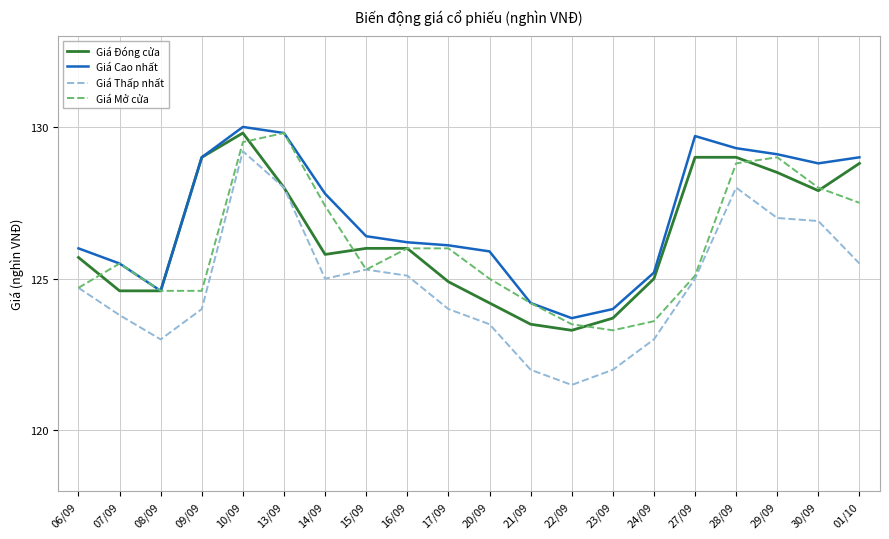

Reading left to right, transcribe all the data shown in this chart.

Giá Đóng cửa: 06/09=125.7	07/09=124.6	08/09=124.6	09/09=129.0	10/09=129.8	13/09=128.0	14/09=125.8	15/09=126.0	16/09=126.0	17/09=124.9	20/09=124.2	21/09=123.5	22/09=123.3	23/09=123.7	24/09=125.0	27/09=129.0	28/09=129.0	29/09=128.5	30/09=127.9	01/10=128.8
Giá Cao nhất: 06/09=126.0	07/09=125.5	08/09=124.6	09/09=129.0	10/09=130.0	13/09=129.8	14/09=127.8	15/09=126.4	16/09=126.2	17/09=126.1	20/09=125.9	21/09=124.2	22/09=123.7	23/09=124.0	24/09=125.2	27/09=129.7	28/09=129.3	29/09=129.1	30/09=128.8	01/10=129.0
Giá Thấp nhất: 06/09=124.7	07/09=123.8	08/09=123.0	09/09=124.0	10/09=129.2	13/09=128.0	14/09=125.0	15/09=125.3	16/09=125.1	17/09=124.0	20/09=123.5	21/09=122.0	22/09=121.5	23/09=122.0	24/09=123.0	27/09=125.0	28/09=128.0	29/09=127.0	30/09=126.9	01/10=125.5
Giá Mở cửa: 06/09=124.7	07/09=125.5	08/09=124.6	09/09=124.6	10/09=129.5	13/09=129.8	14/09=127.4	15/09=125.3	16/09=126.0	17/09=126.0	20/09=125.0	21/09=124.2	22/09=123.5	23/09=123.3	24/09=123.6	27/09=125.1	28/09=128.8	29/09=129.0	30/09=128.0	01/10=127.5